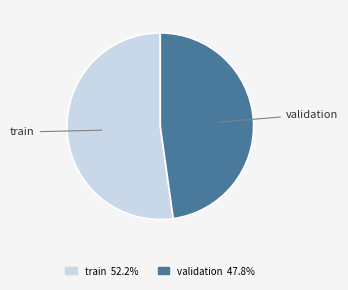

Which category has the biggest portion of the pie?

train